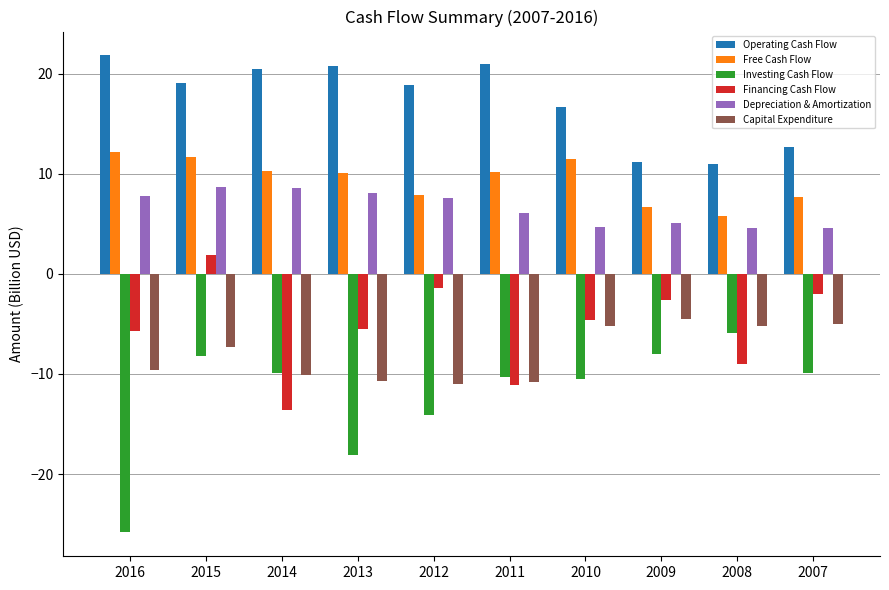

At 2009, list the series in order from largest to smallest.

Operating Cash Flow, Free Cash Flow, Depreciation & Amortization, Financing Cash Flow, Capital Expenditure, Investing Cash Flow